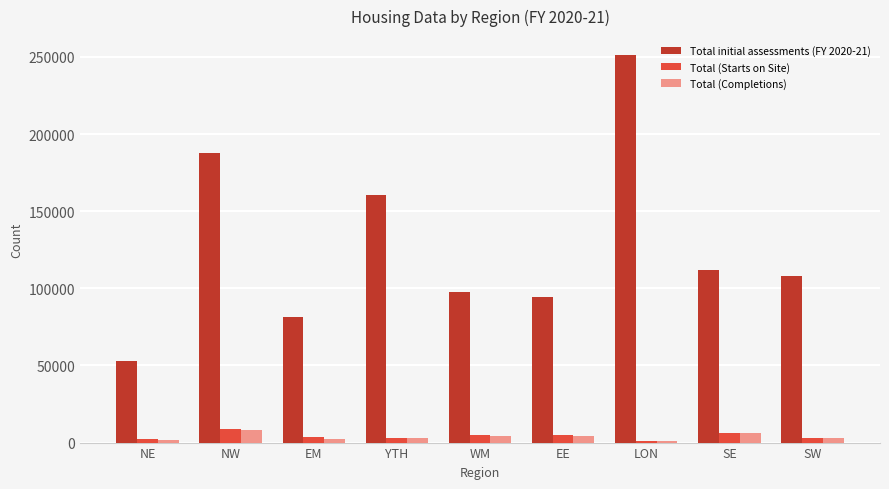

What is the highest value of the Total initial assessments (FY 2020-21) series?

250922